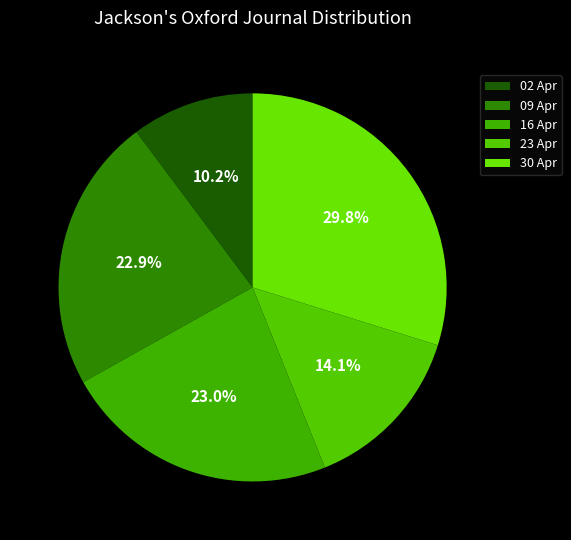

Rank the categories by value from lowest to highest.

1803.04.02_Jackson'sOxfordJournal, 1803.04.23_Jackson'sOxfordJournal, 1803.04.09_Jackson'sOxfordJournal, 1803.04.16_Jackson'sOxfordJournal, 1803.04.30_Jackson'sOxfordJournal